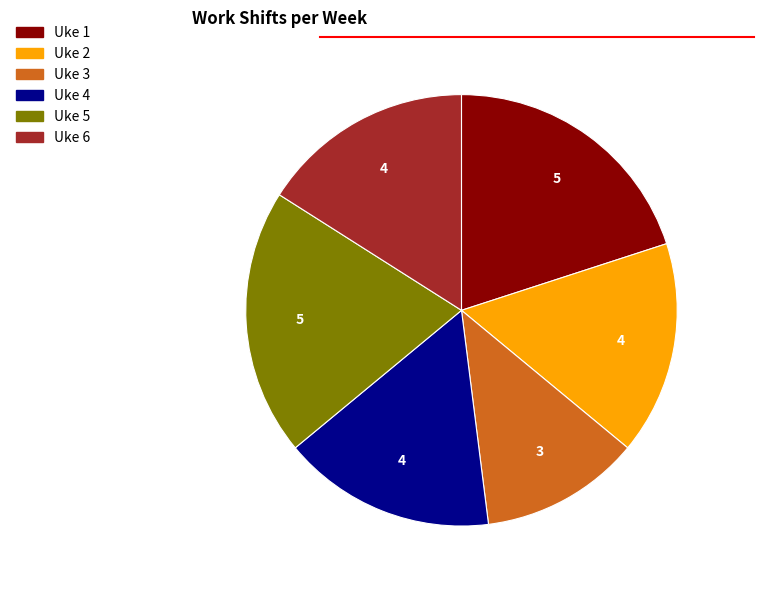

How many segments does this pie chart have?

6